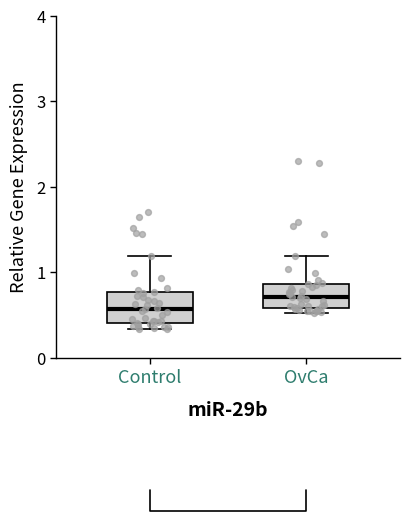

Which box has the highest median line?

OvCa